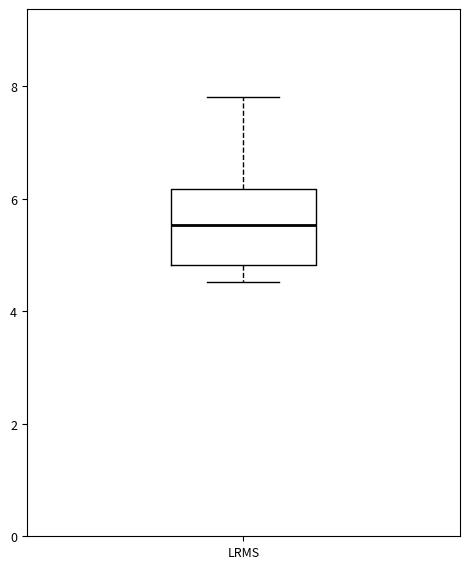

Where does the lower whisker of the box for LRMS end on the y-axis? The values are not printed on the chart, so give them approximately, as read against the axis.

4.6